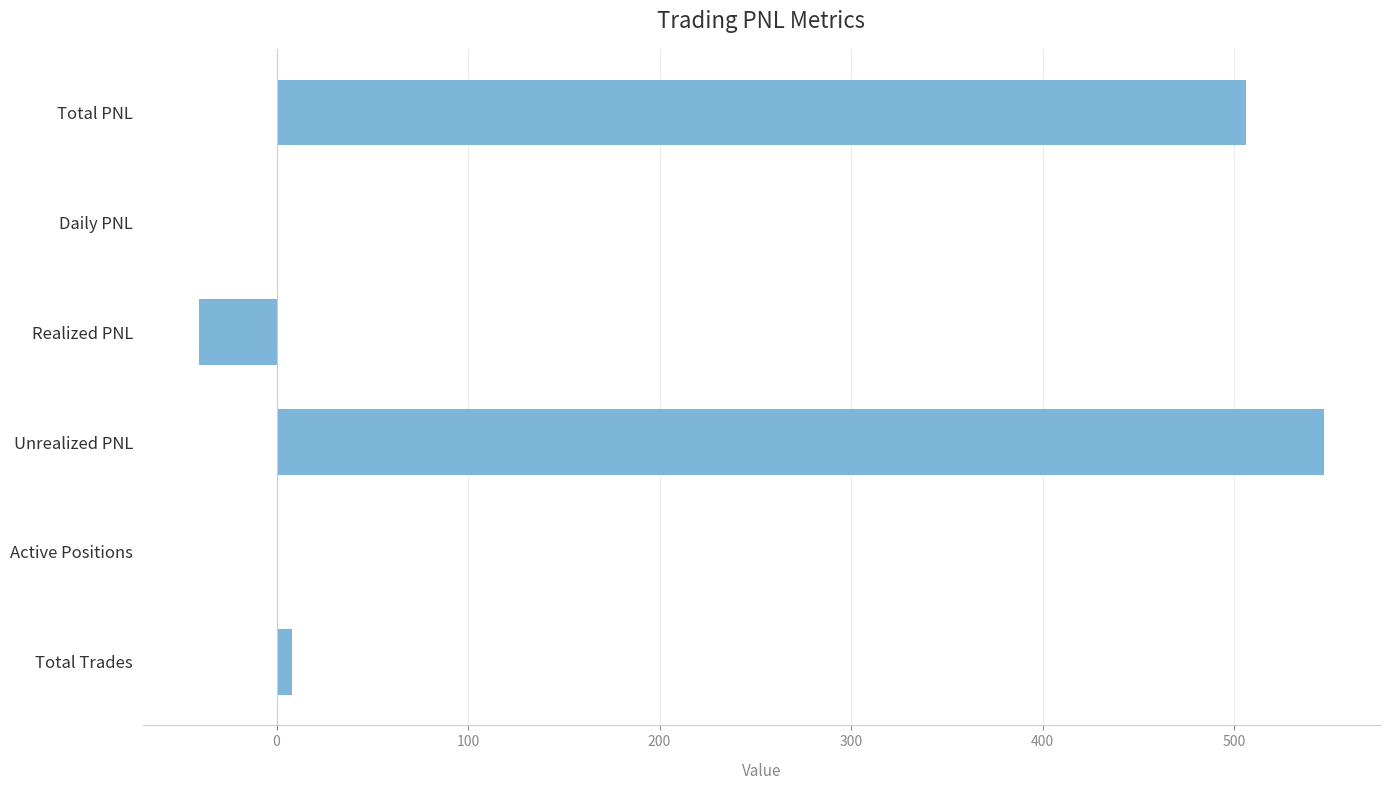

True or false: the data shows -18.0 at Realized PNL.

False